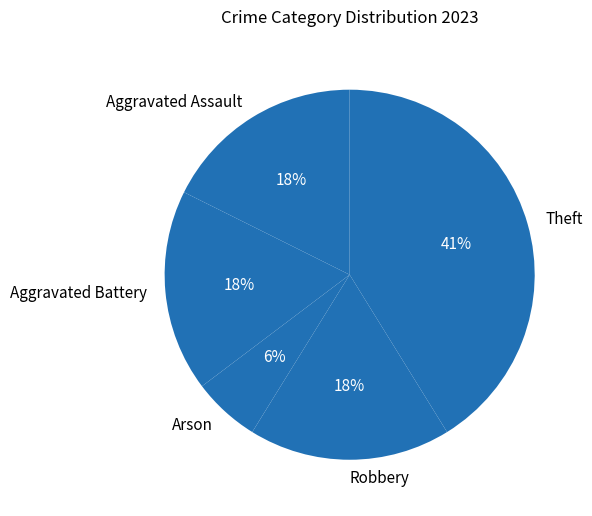

Approximately how many times larger is the value at Robbery compared to Theft?

0.4